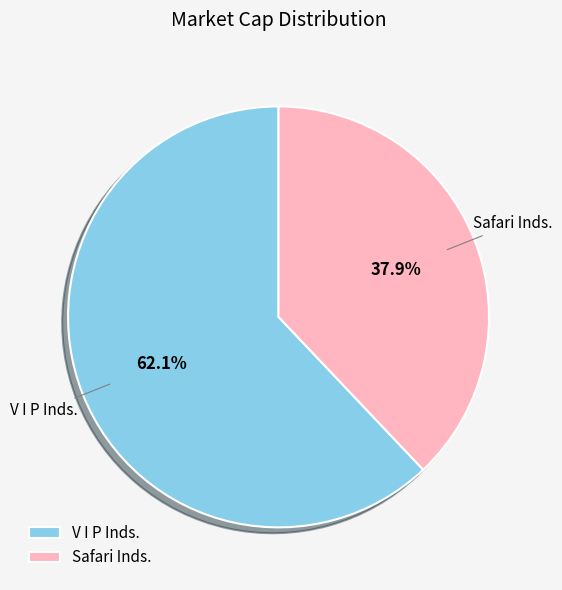

Which slice represents more than half of the pie?

V I P Inds.